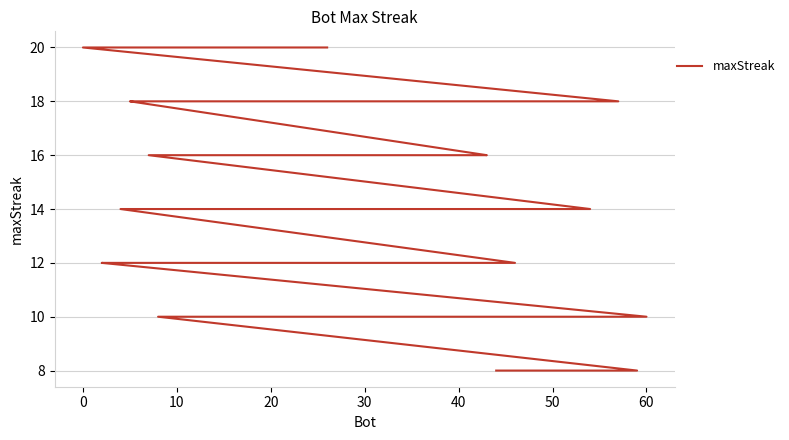

How many lines are shown in the chart?

1